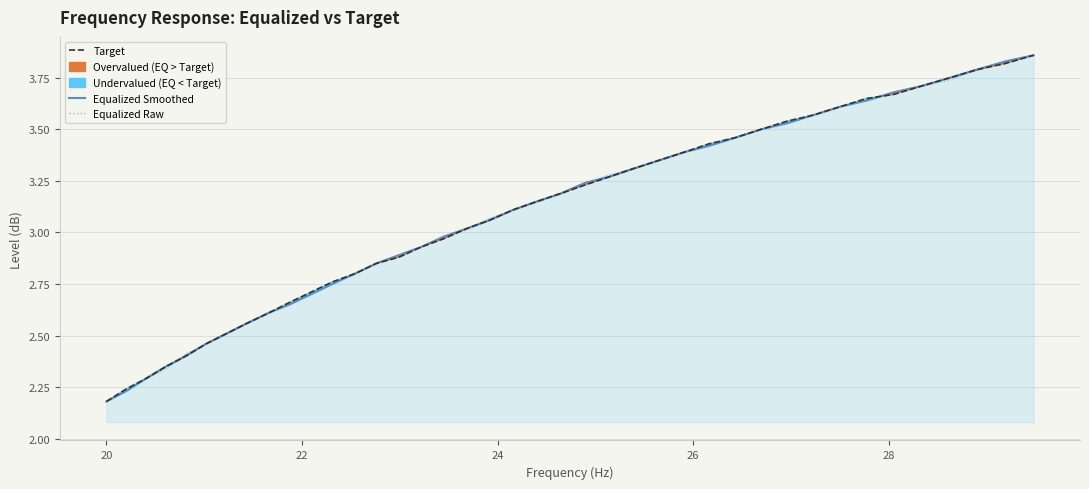

Does the chart have visible grid lines?

Yes